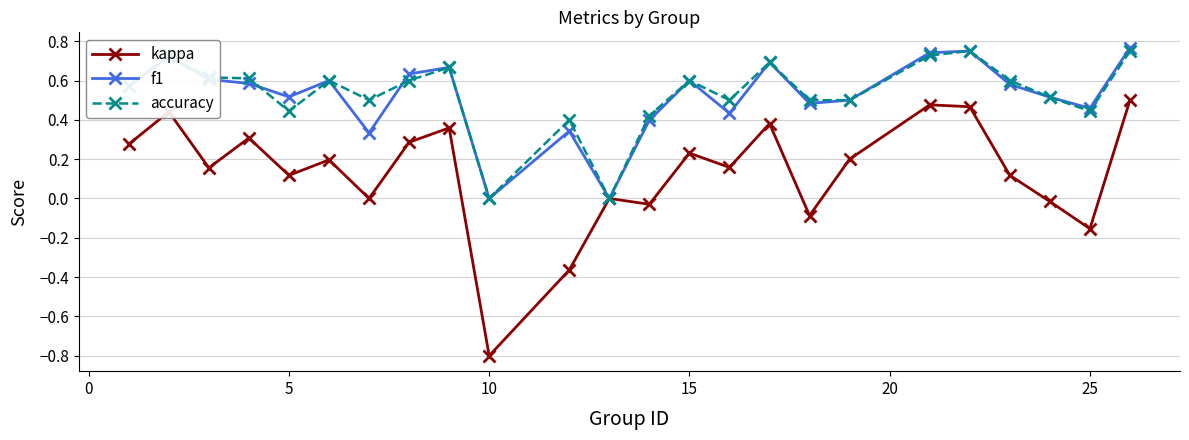

What is the minimum value for kappa?

-0.8